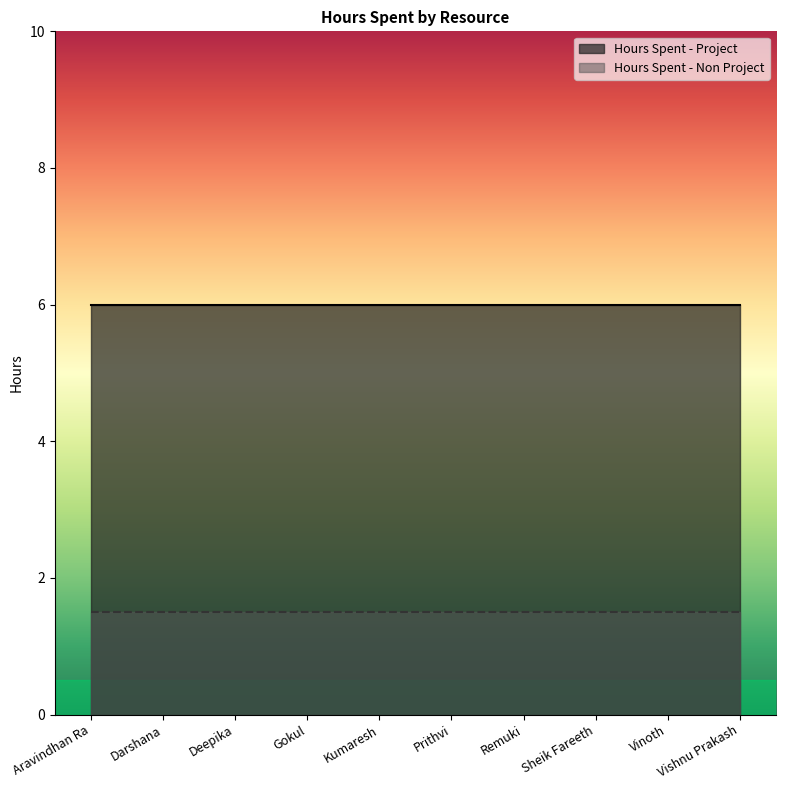

Does the chart have visible grid lines?

No